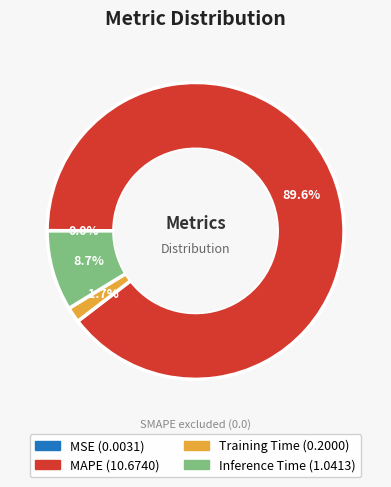

Does any single category account for the majority?

Yes